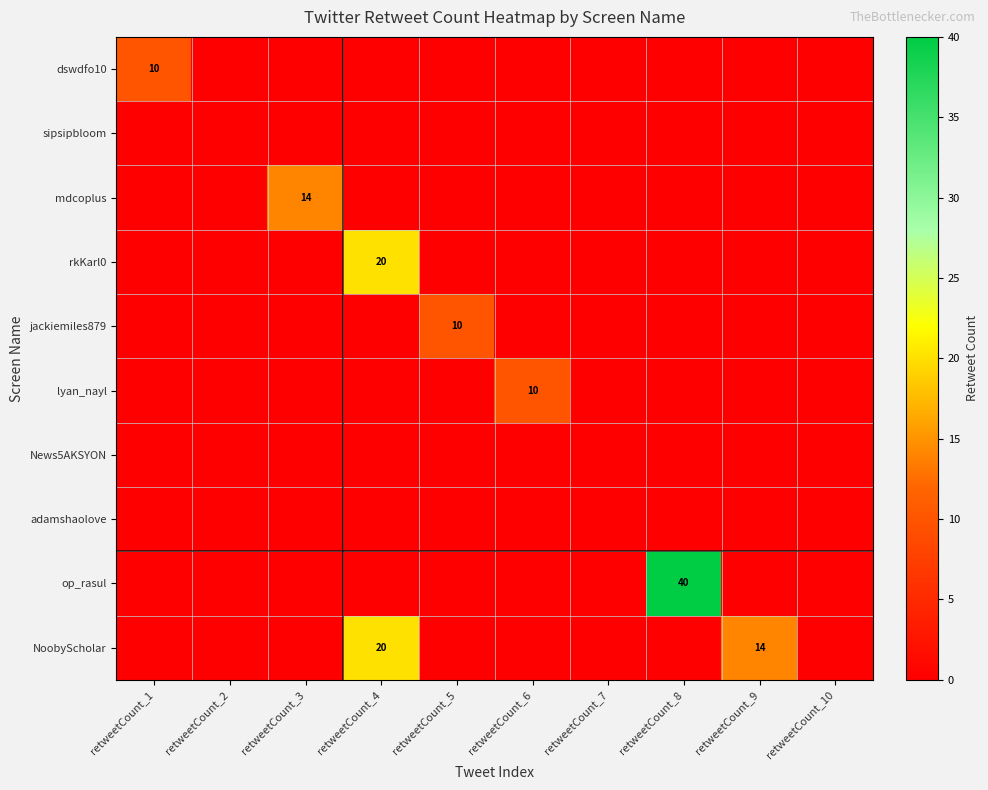

The value of rkKarl0 at retweetCount_4 is 27. True or false?

False